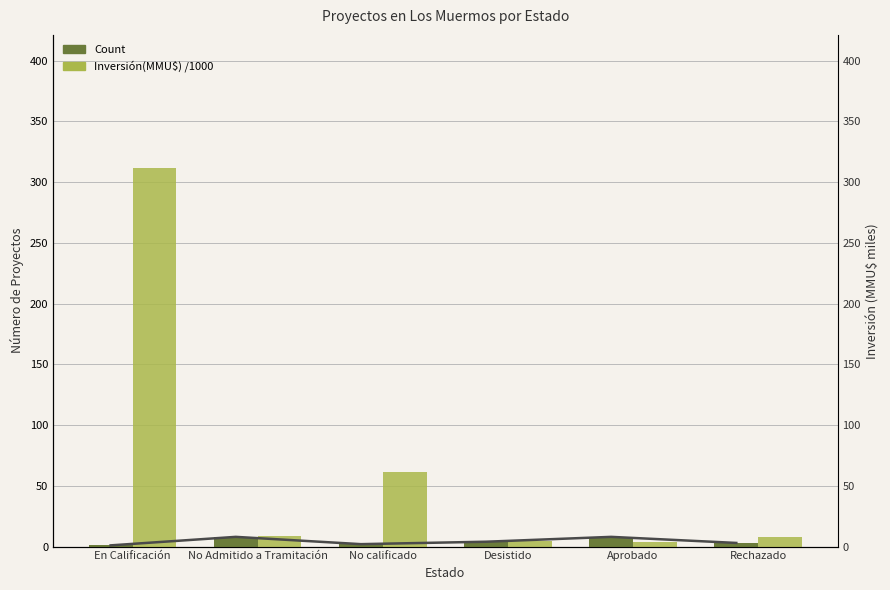

What is the maximum value shown in the chart?

312.0